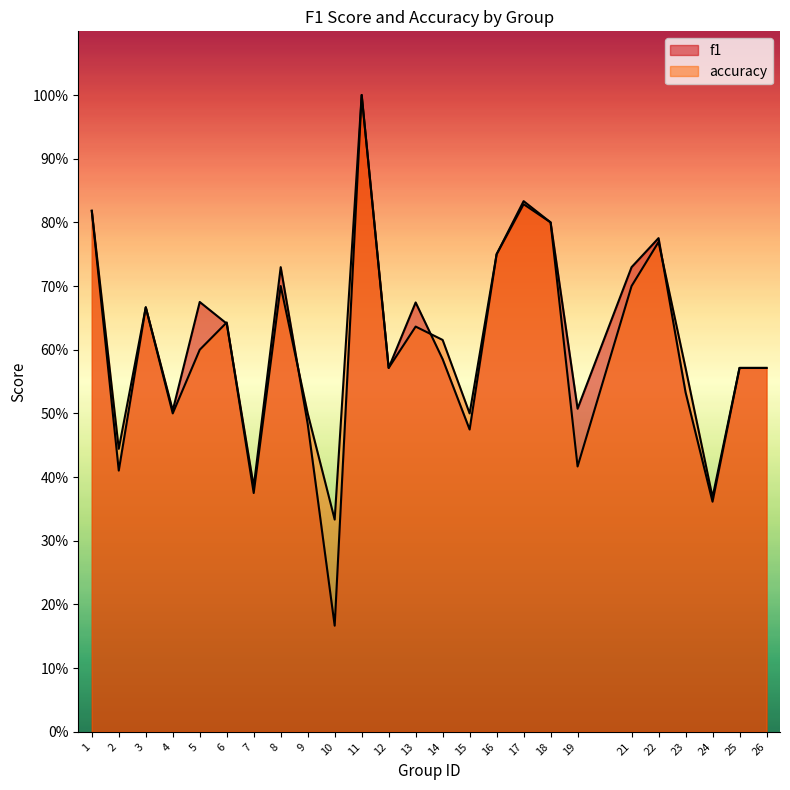

At 6, list the series in order from largest to smallest.

accuracy, f1